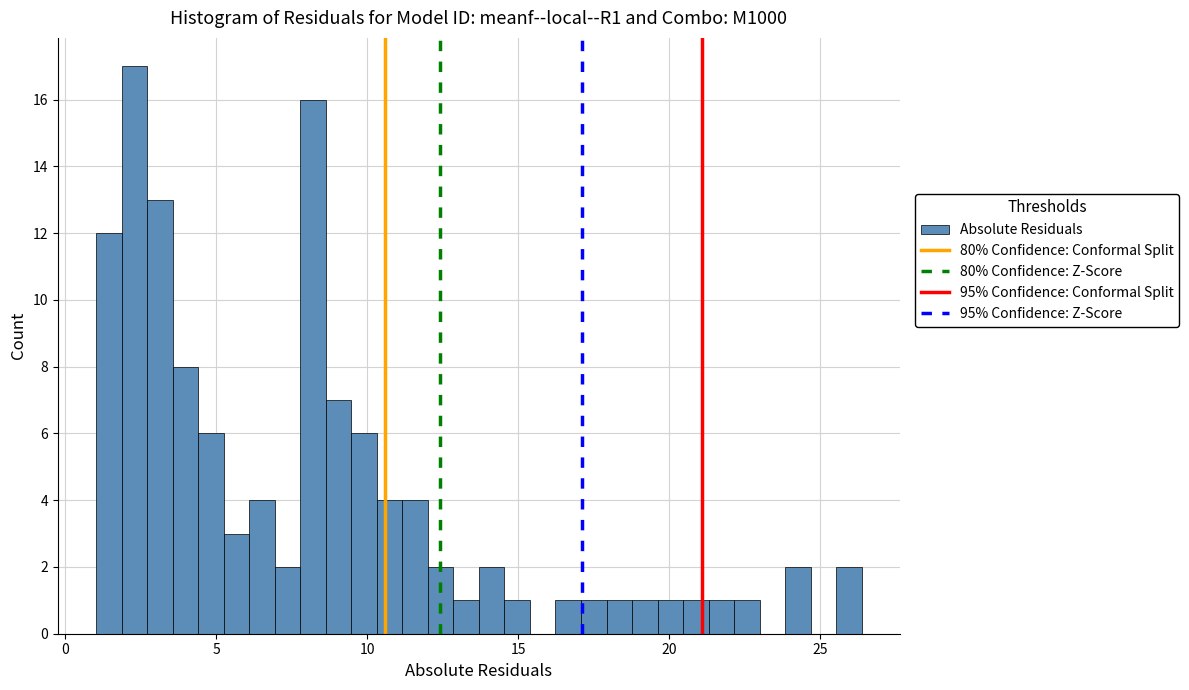

Around what value on the x-axis is the tallest bar? Give the approximate position of its centre, as read against the axis.

2.5